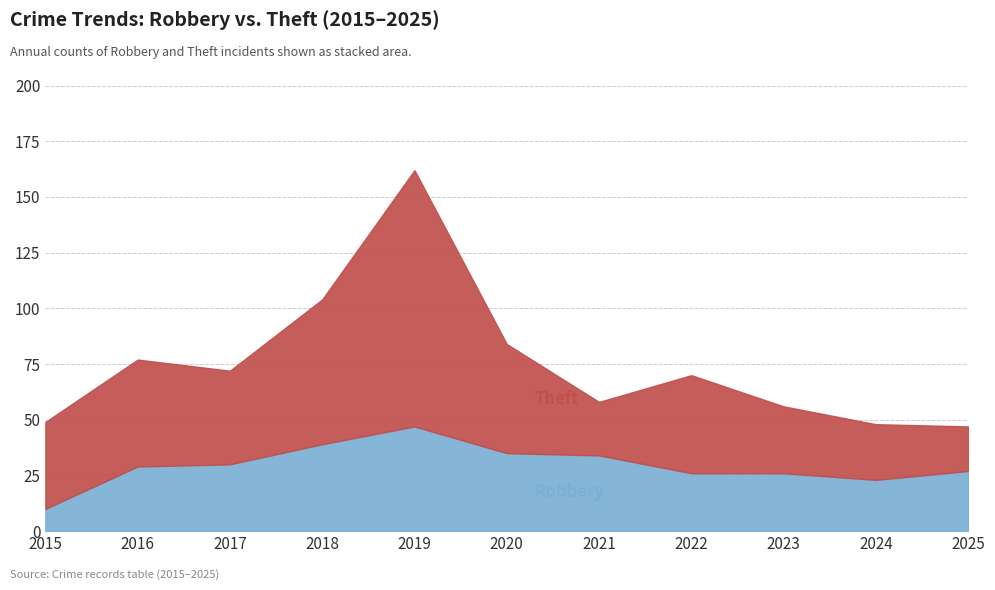

Rank the categories by value from highest to lowest.

2019, 2018, 2020, 2021, 2017, 2016, 2025, 2022, 2023, 2024, 2015